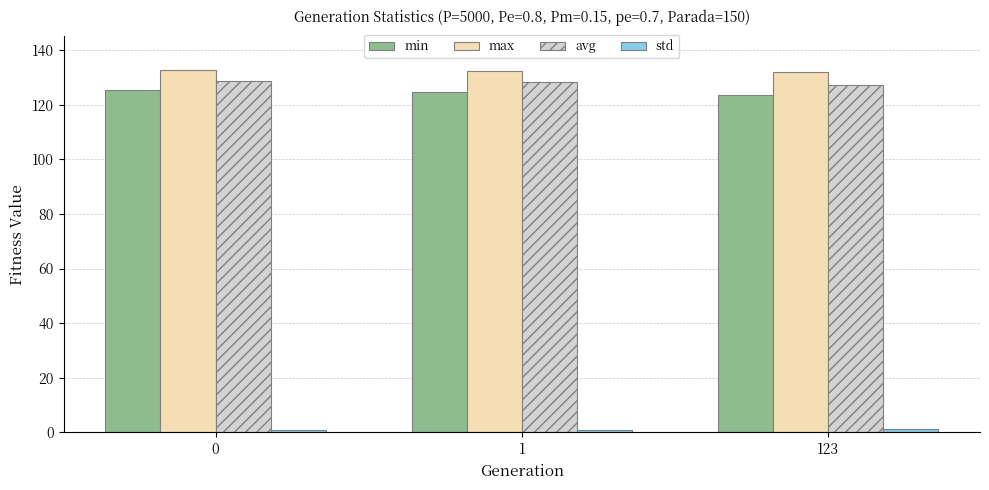

Is it true that max equals 183.4 at 123?

False